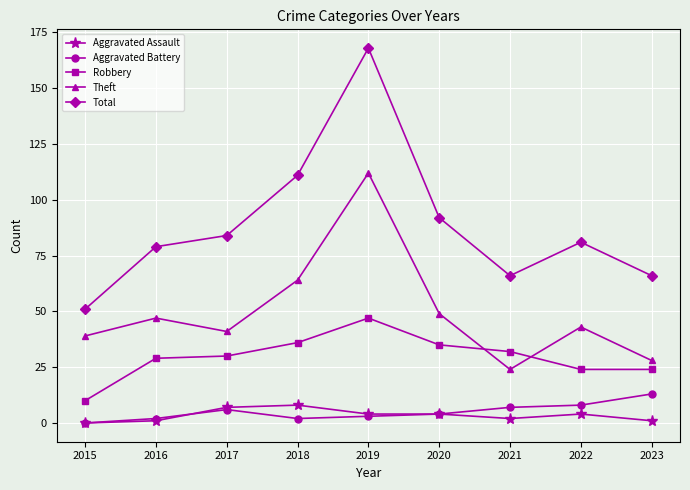

What is the sum of the Aggravated Assault values at 2019 and 2021?

6